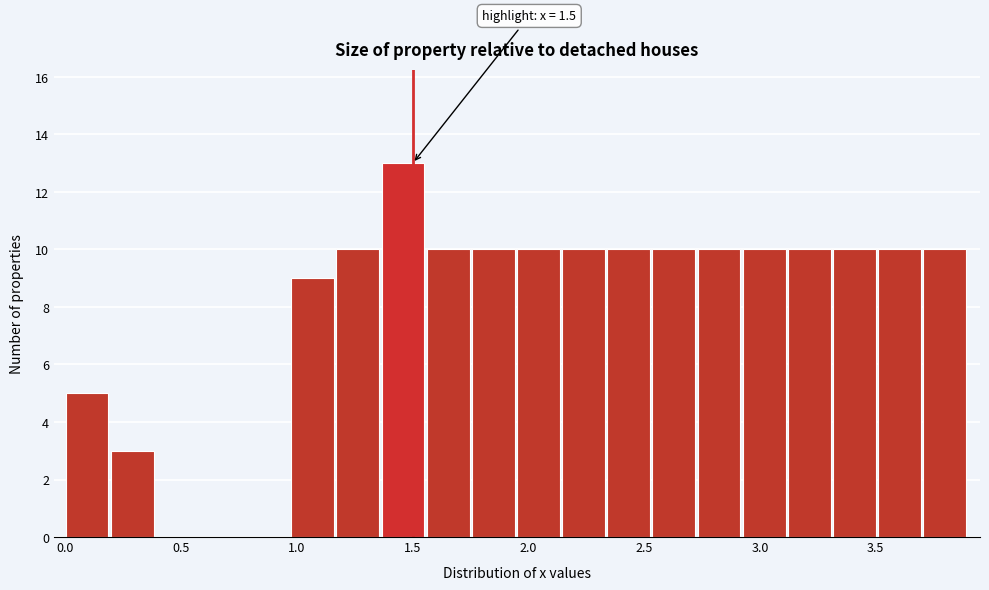

Read against the x-axis, roughly where is the centre of the tallest bar?

1.45